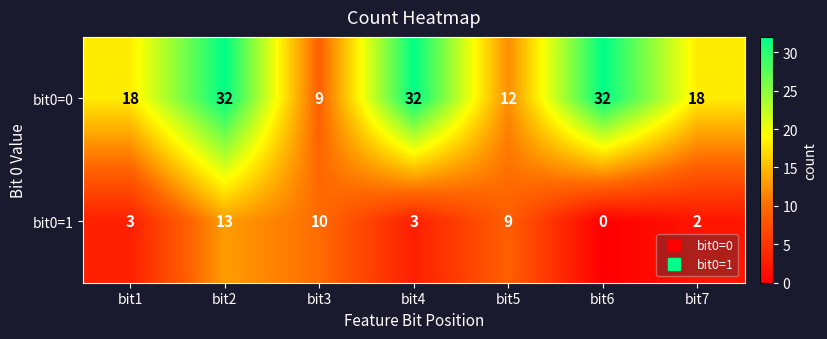

True or false: bit0=1 has a value of 6 at bit5.

False